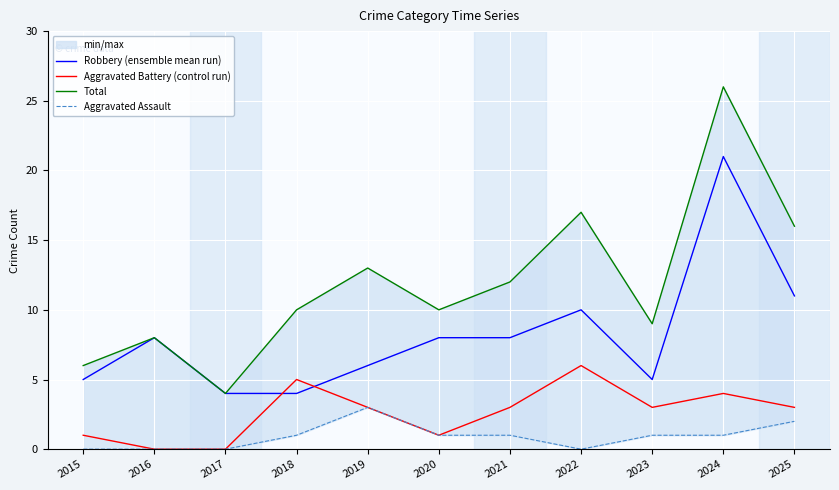

What is the greatest value displayed?

26